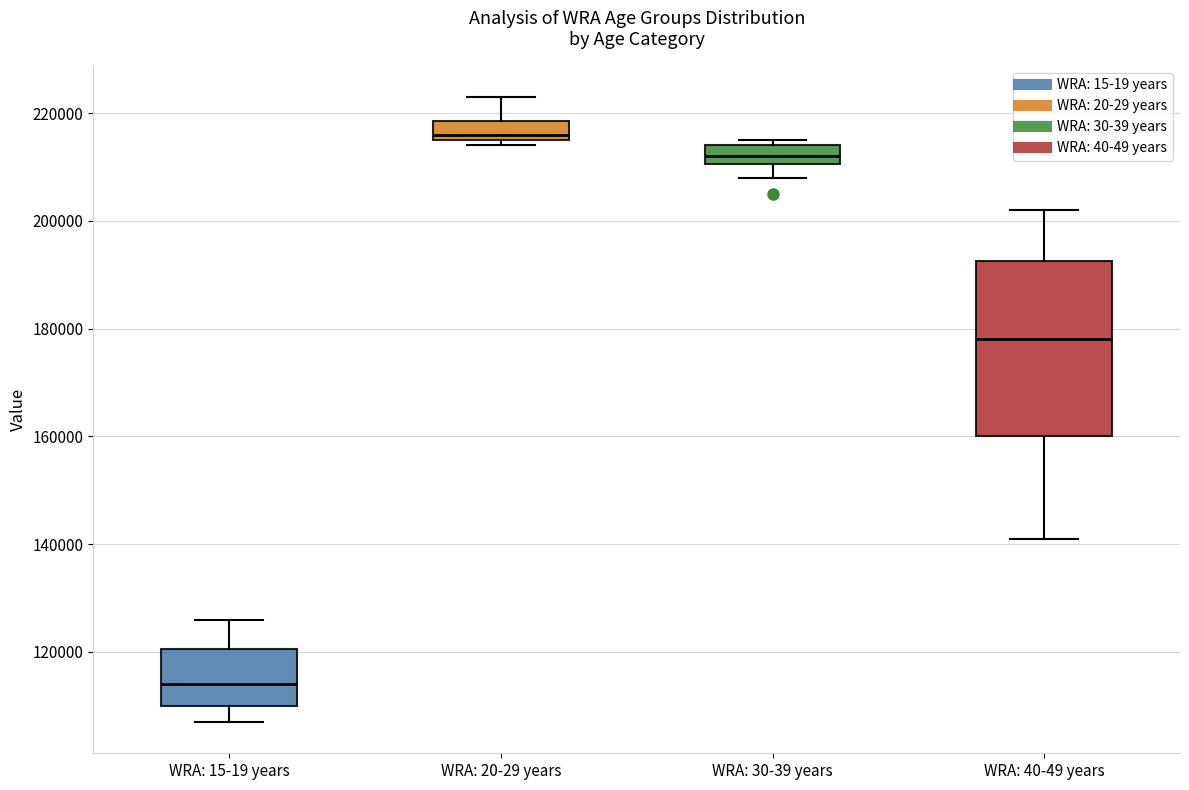

Which box has the highest median line?

WRA: 20-29 years